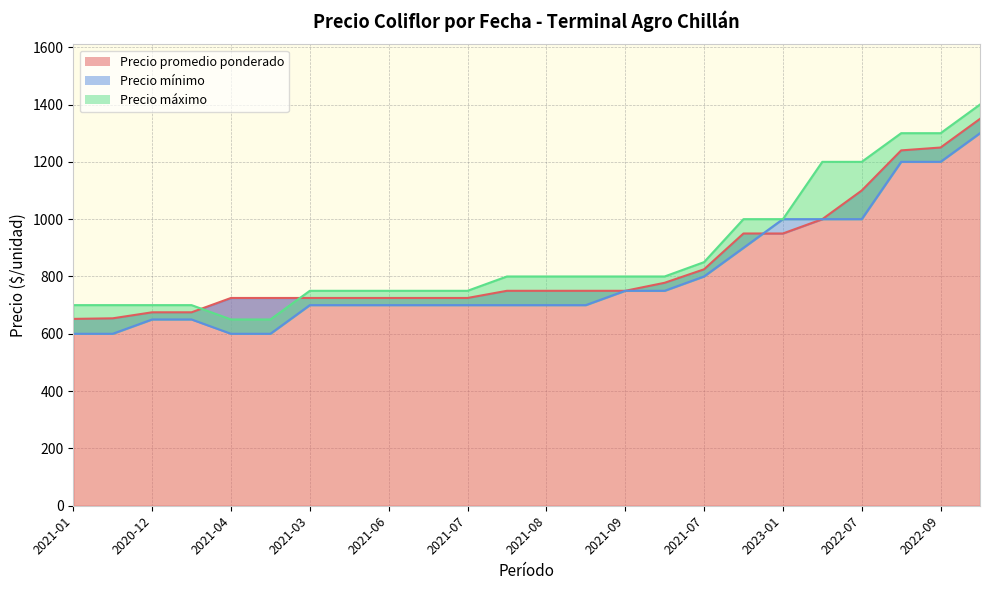

True or false: Precio mínimo has more than 1 interior local peaks.

False